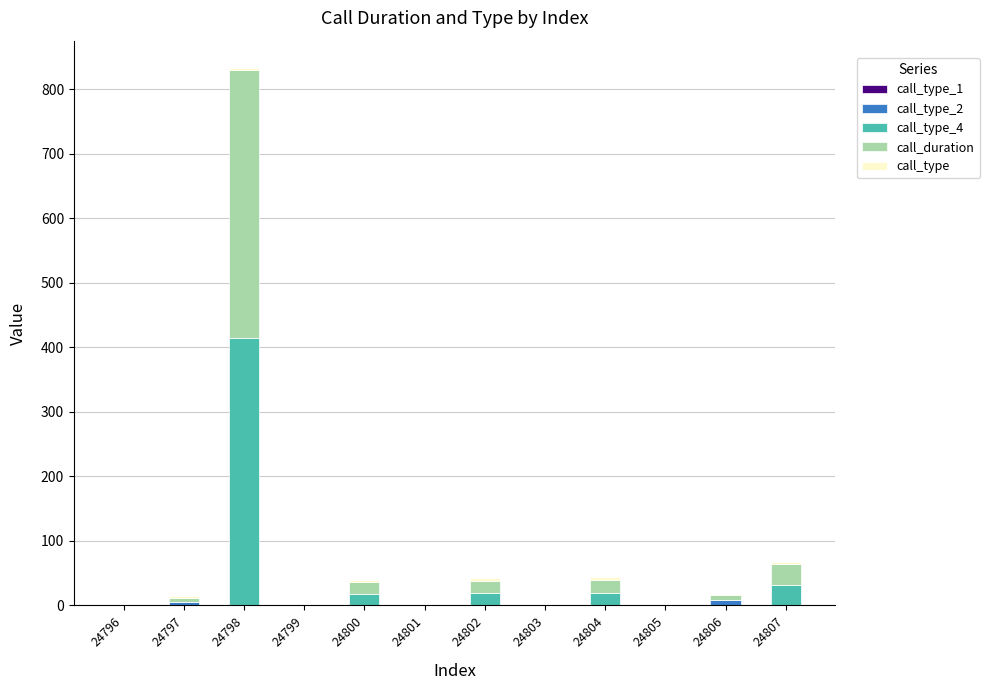

At which category is the sum across all series the highest?

24798